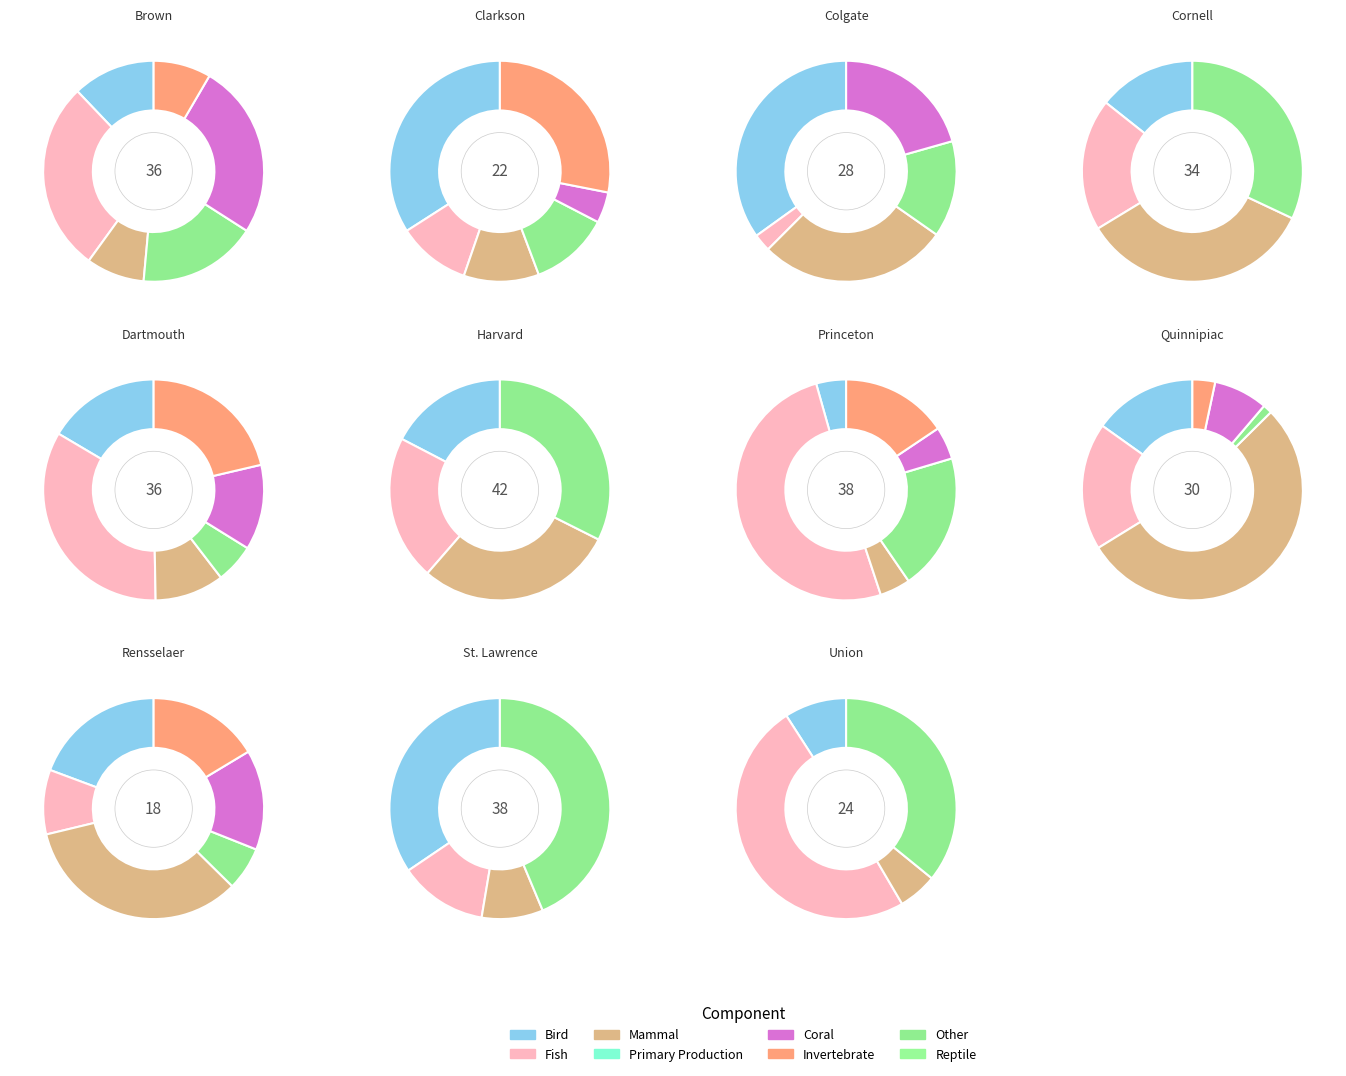

What is the ratio of the value at Harvard to the value at Colgate?

1.5